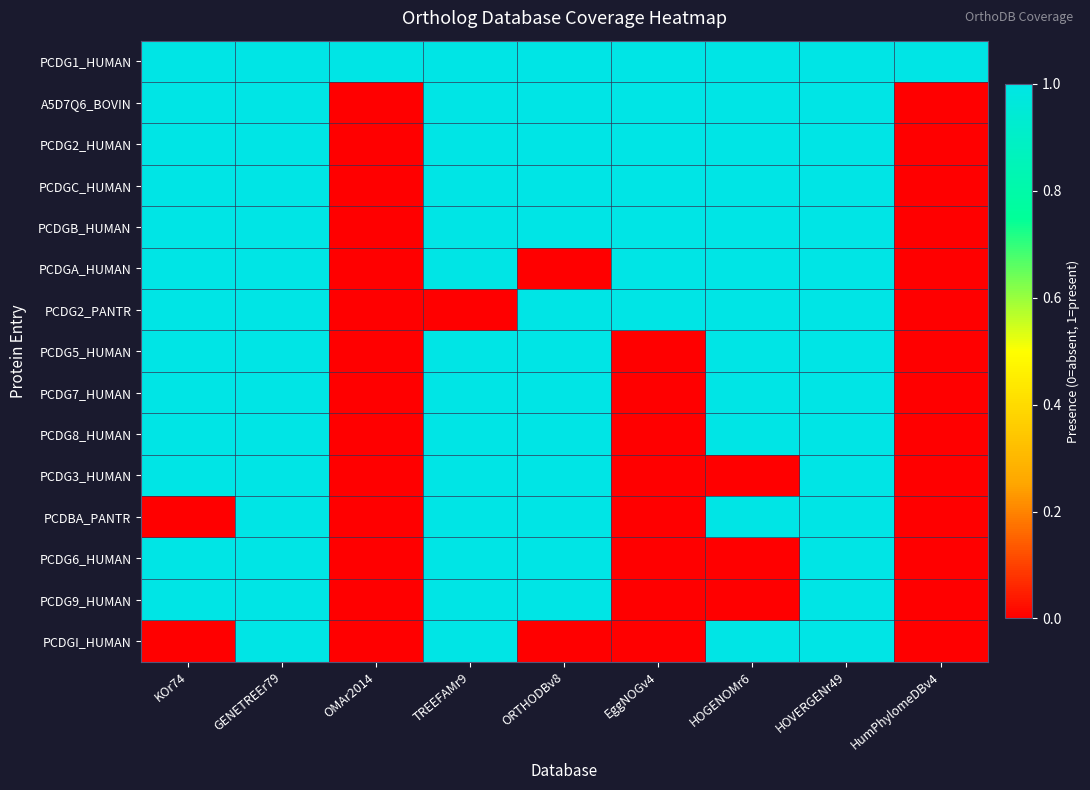

Which has a higher value, GENETREEr79 or OMAr2014?

GENETREEr79